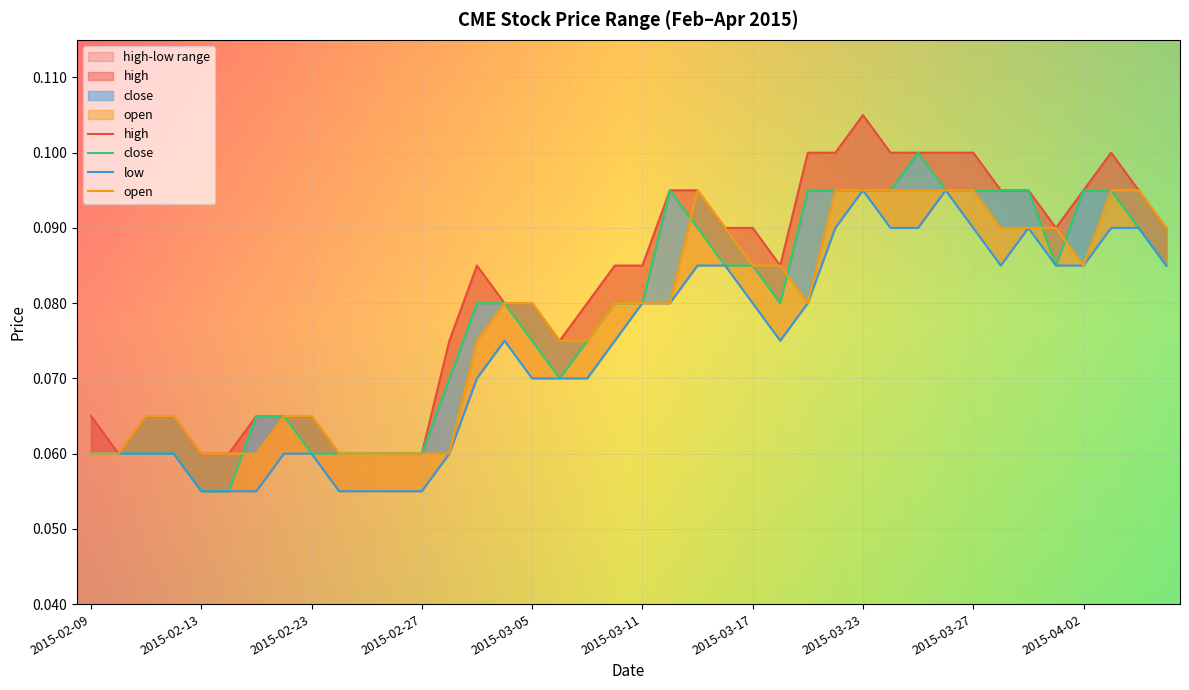

Is it true that high equals 0.1 at 2015-03-09?

True